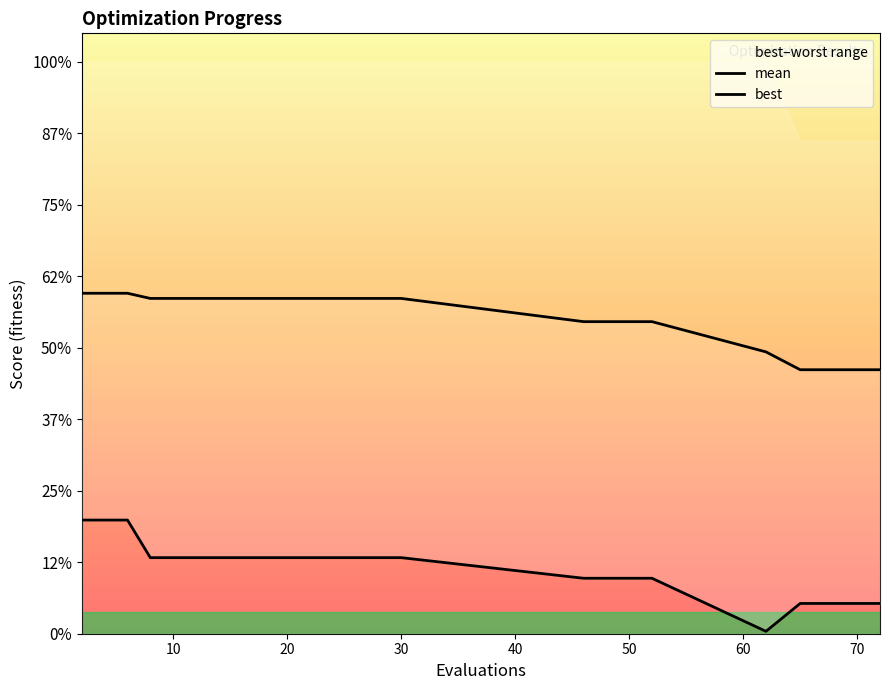

How many categories are shown in the chart?

25